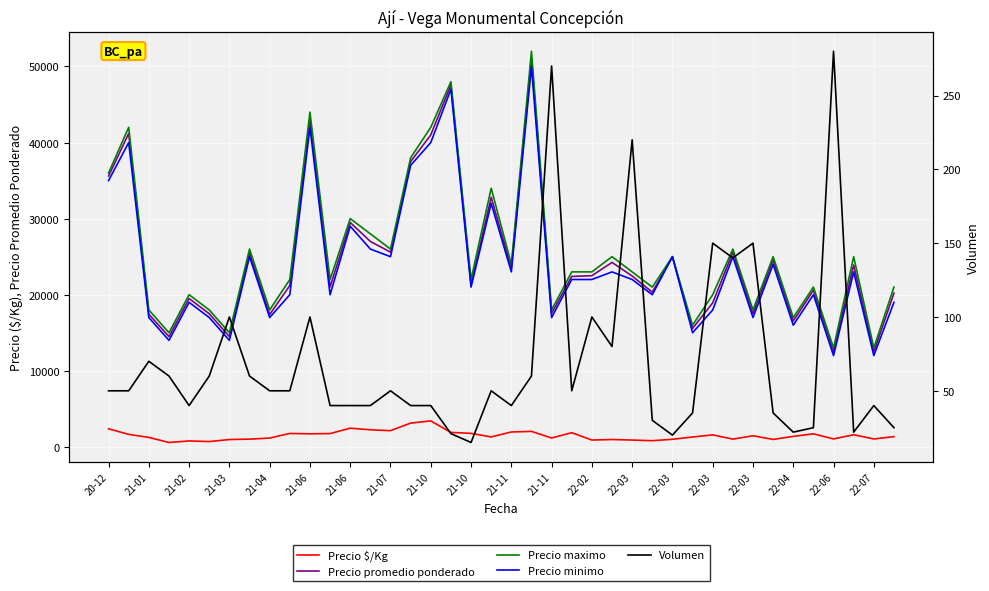

How many categories are shown in the chart?

40